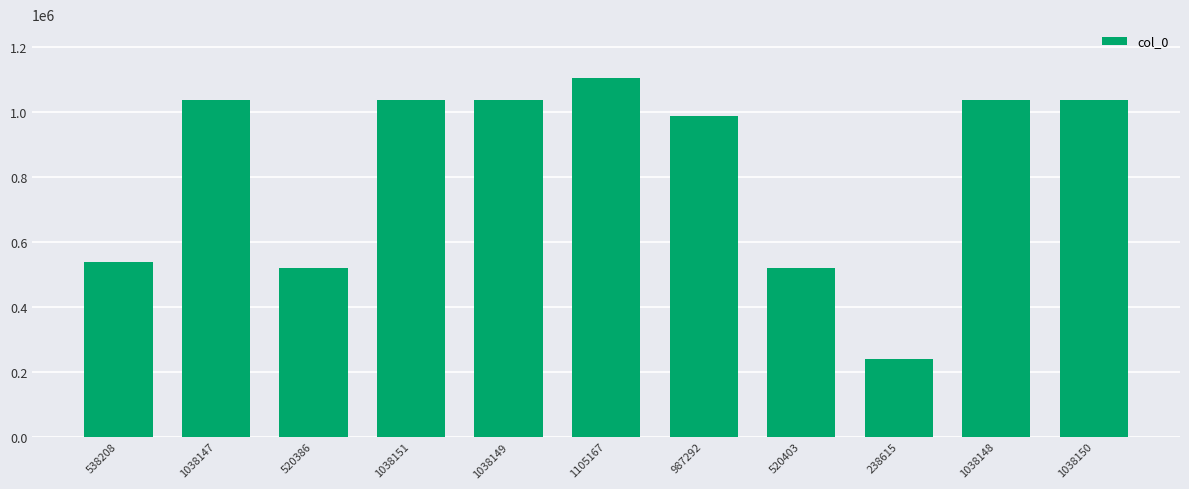

What is the sum of all values?

9100816